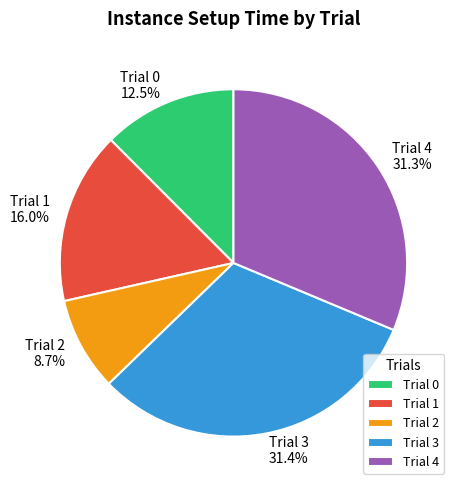

What percentage do Trial 4 and Trial 2 together represent?

40.0%